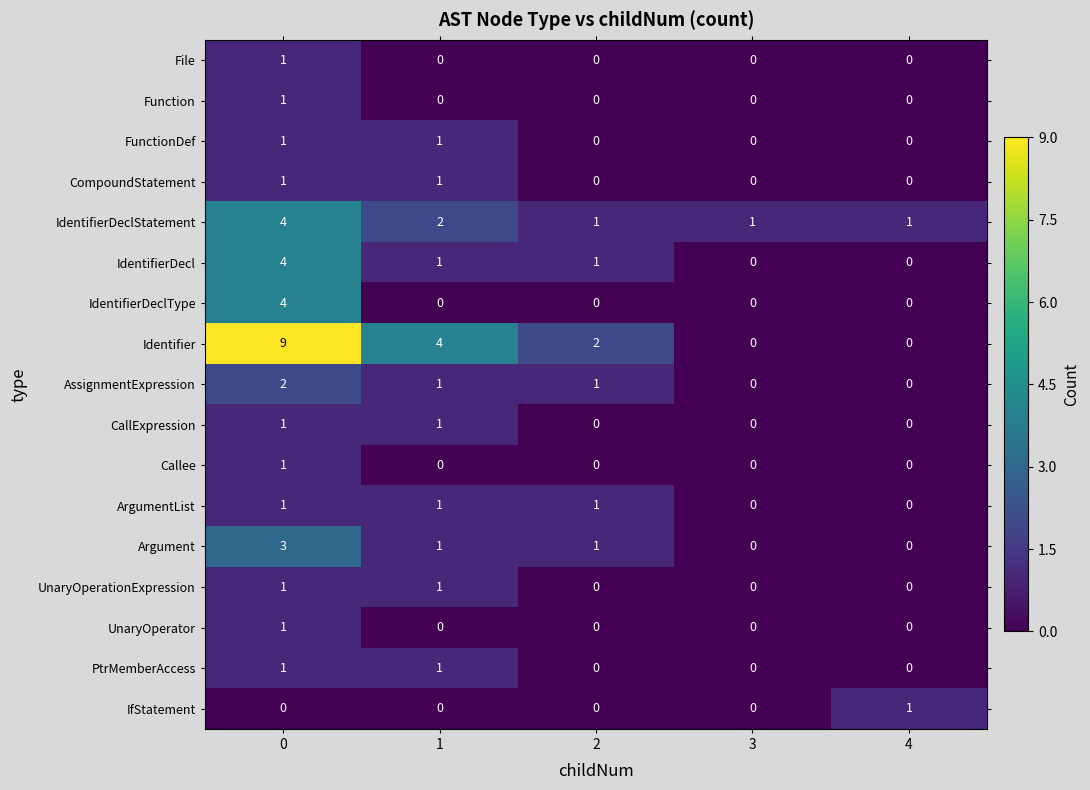

Which series has the largest total across all categories?

Identifier